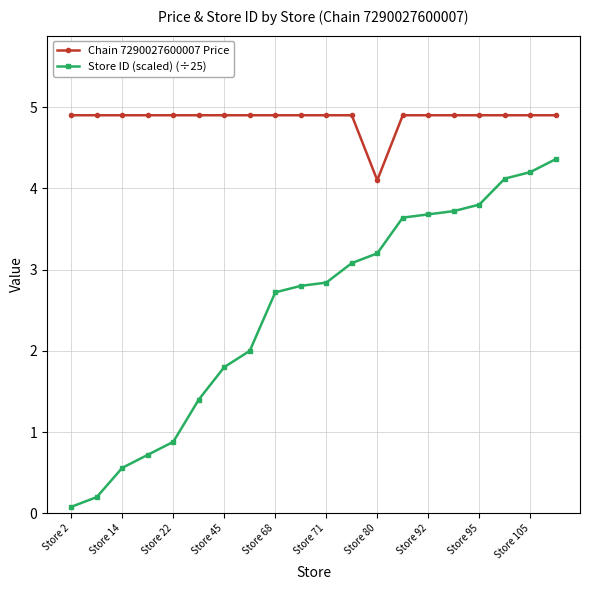

What is the value of the Chain 7290027600007 Price point at the 9th from the left?

4.9